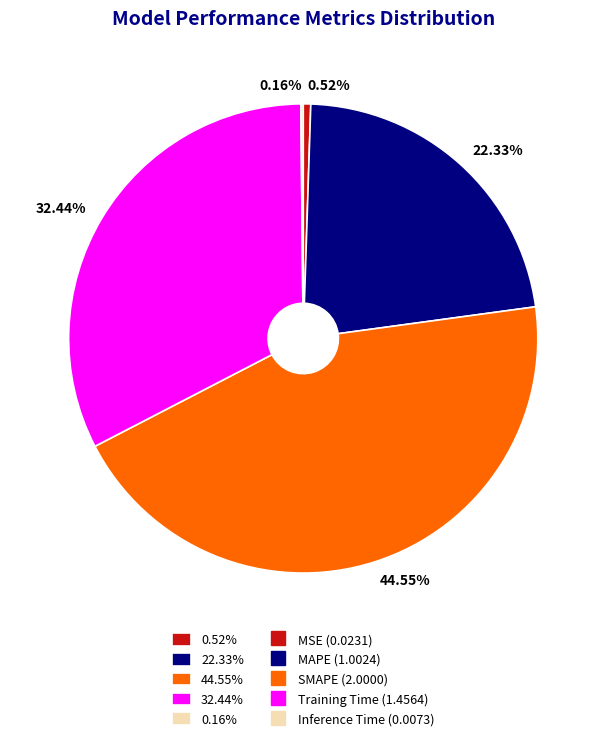

Is there any slice that represents more than half of the pie?

No